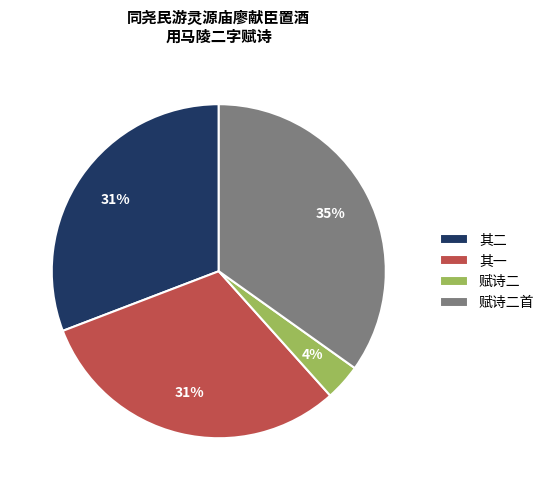

Is it true that 赋诗二 is 4% of the pie?

True